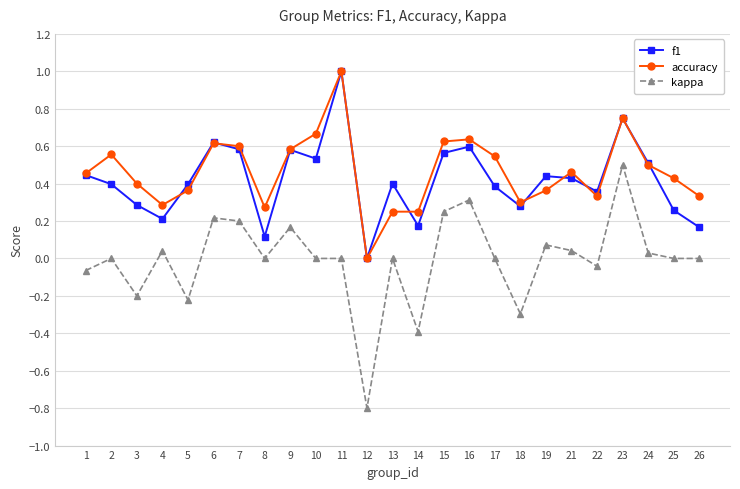

Count the number of data series in this chart.

3